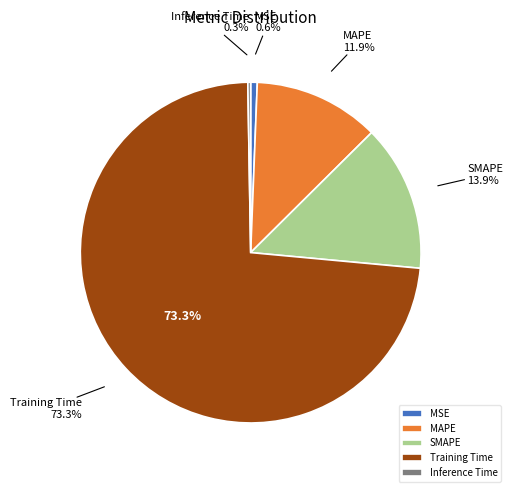

Rank the categories by value from highest to lowest.

Training Time, SMAPE, MAPE, MSE, Inference Time